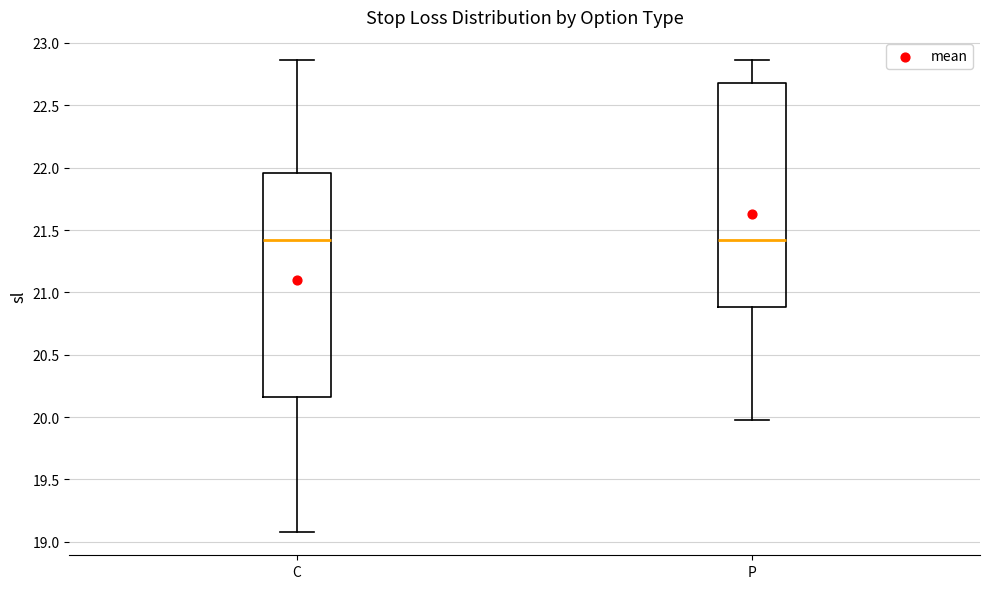

Reading left to right, read every box against the y-axis: the position of its median line, the range the box covers, and the ends of its whiskers. The values are not printed on the chart, so give them approximately, as read against the axis.

C: median 21.40, box 20.15 to 21.95, whiskers 19.10 to 22.85
P: median 21.40, box 20.90 to 22.70, whiskers 20.00 to 22.85